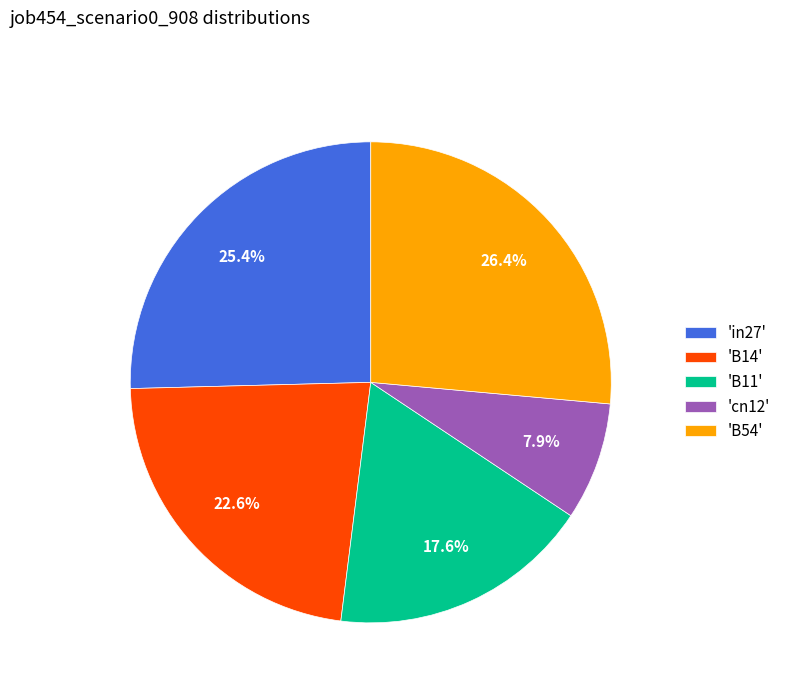

Between 'cn12' and 'B14', which is larger?

'B14'